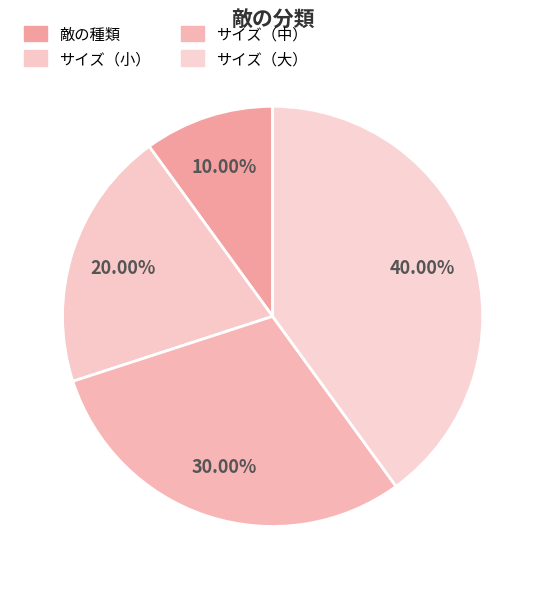

Is the sum of サイズ（大） and サイズ（中） greater than half?

Yes